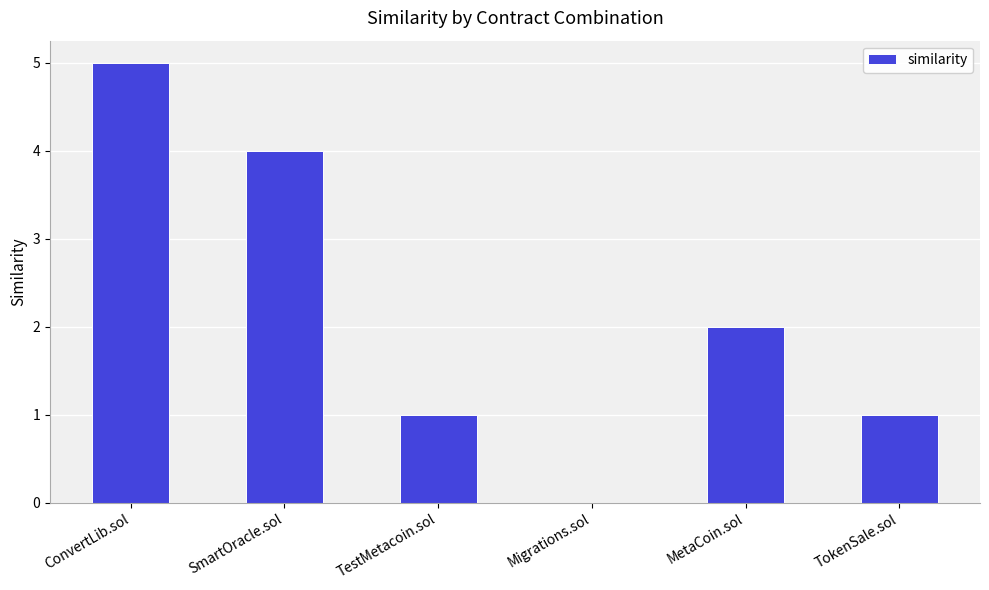

Reading left to right, extract all data points from this chart.

5	4	1	0	2	1